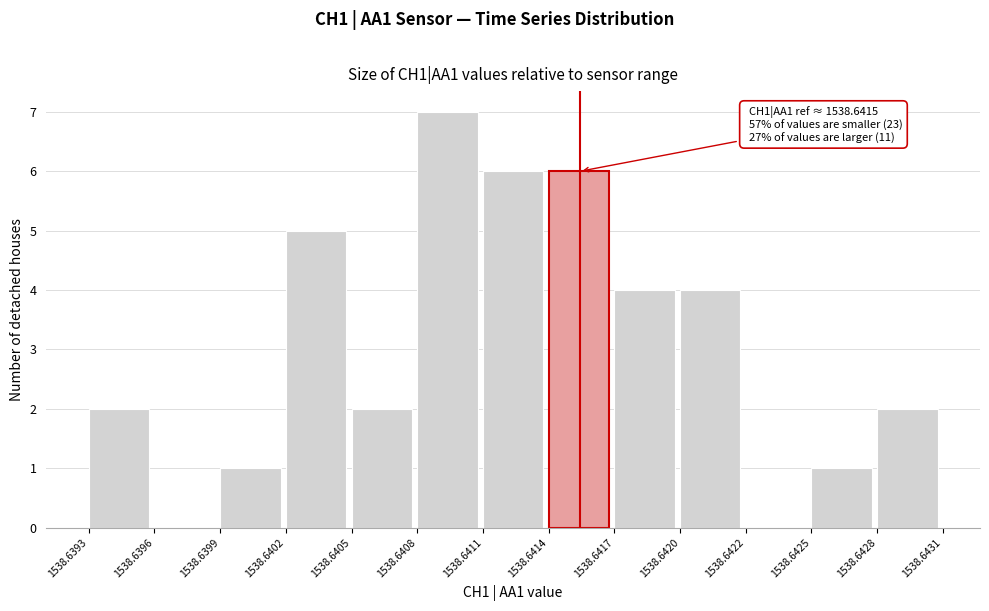

Reading left to right, extract all data points from this chart.

1538.6393=2	1538.6396=0	1538.6399=1	1538.6402=5	1538.6405=2	1538.6408=7	1538.6411=6	1538.6414=6	1538.6417=4	1538.6420=4	1538.6422=0	1538.6425=1	1538.6428=2